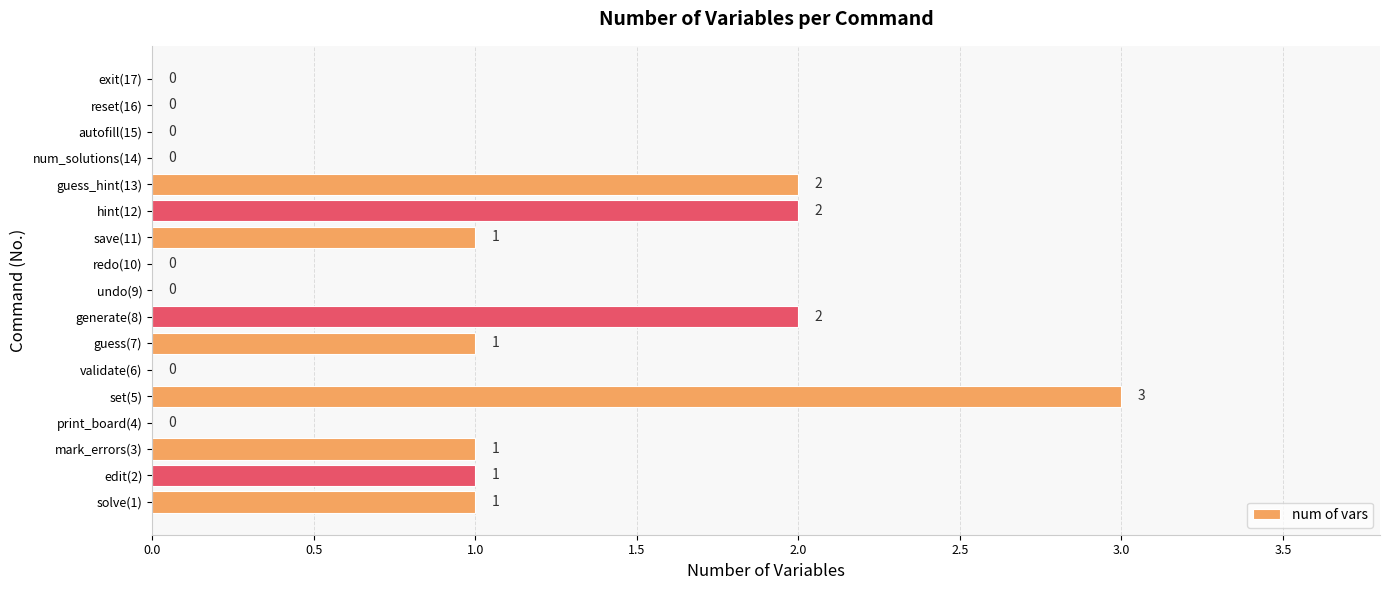

Reading bottom to top, extract all data points from this chart.

solve(1)=1	edit(2)=1	mark_errors(3)=1	print_board(4)=0	set(5)=3	validate(6)=0	guess(7)=1	generate(8)=2	undo(9)=0	redo(10)=0	save(11)=1	hint(12)=2	guess_hint(13)=2	num_solutions(14)=0	autofill(15)=0	reset(16)=0	exit(17)=0